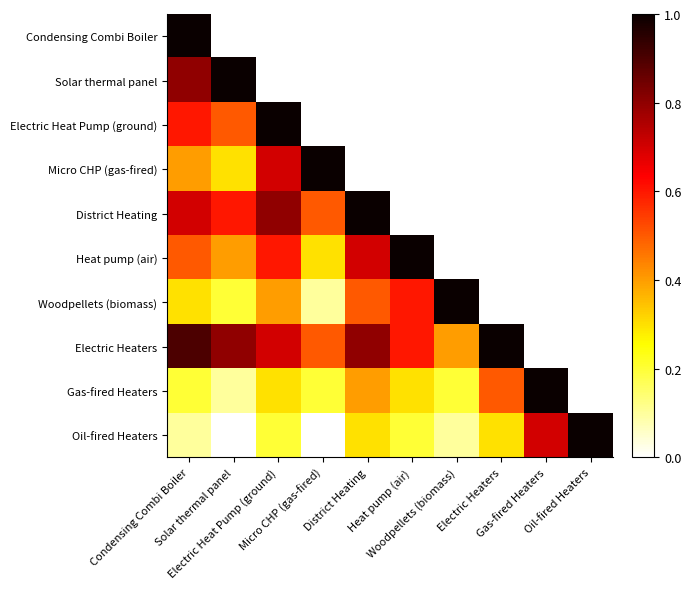

Which has a higher value, Oil-fired Heaters or Electric Heat Pump (ground)?

Electric Heat Pump (ground)